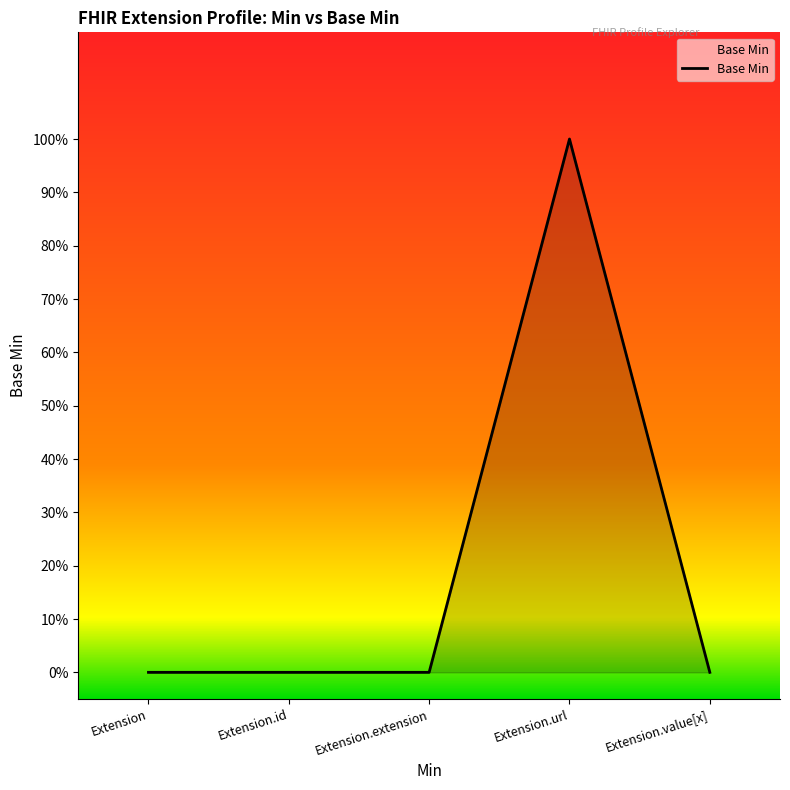

Does the chart display data point markers on the line(s)?

No